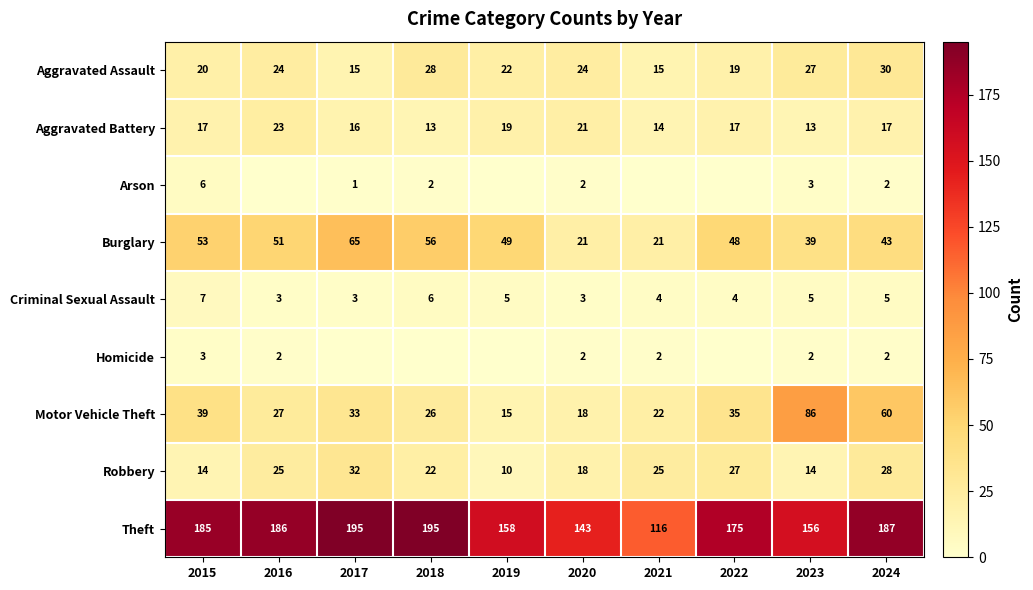

Is it true that Criminal Sexual Assault equals 1 at 2020?

False